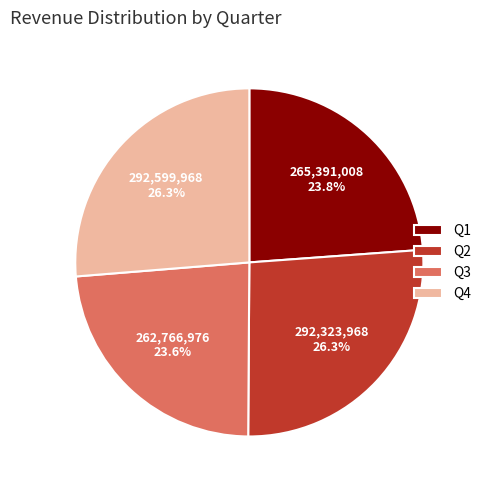

Does Q3 account for over 50% of the chart?

No